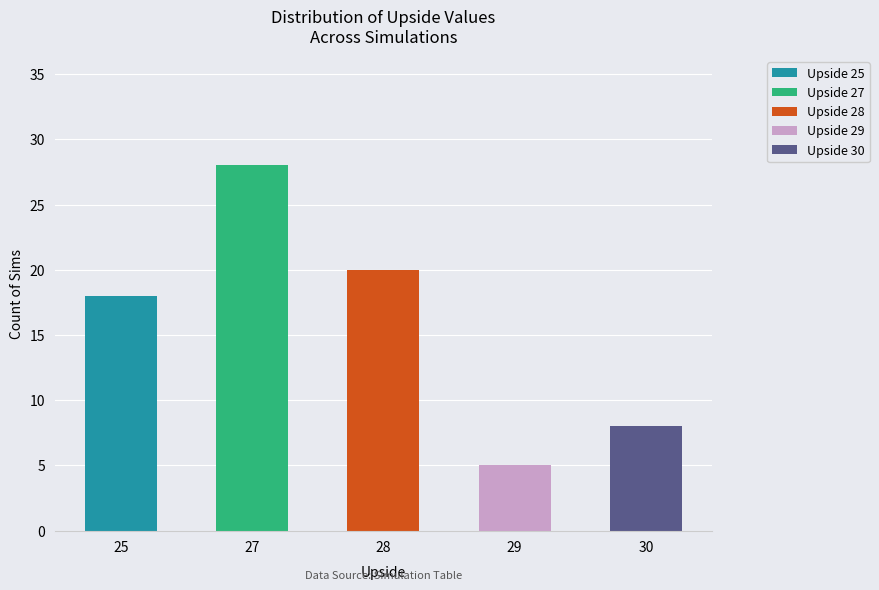

List the labels in order of value, smallest first.

29, 30, 25, 28, 27